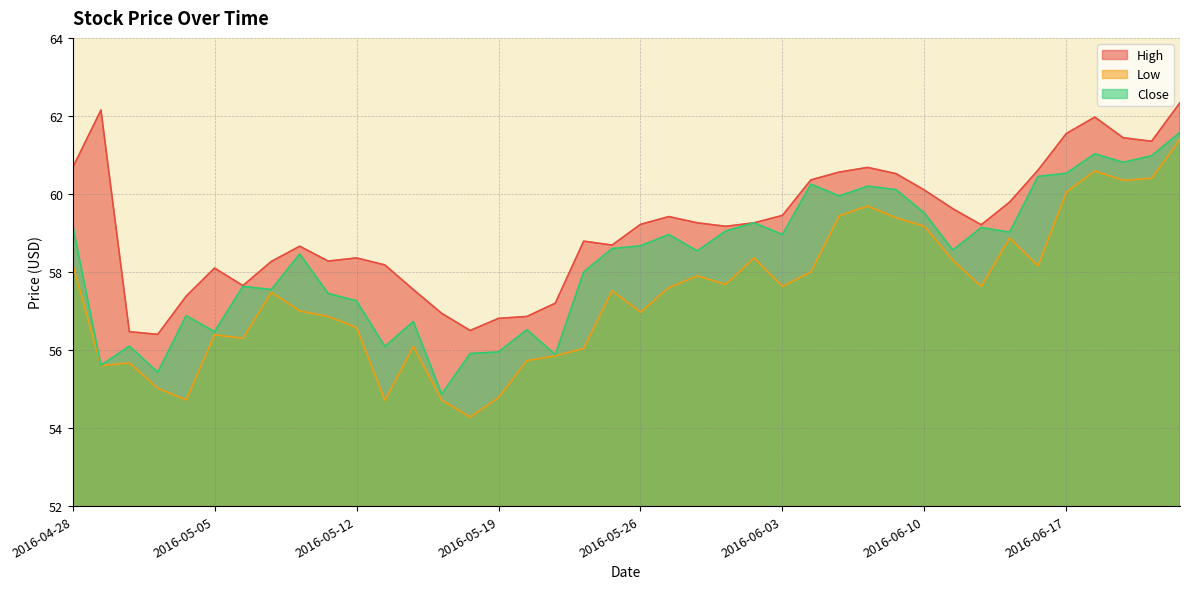

Which series has the largest total across all categories?

High